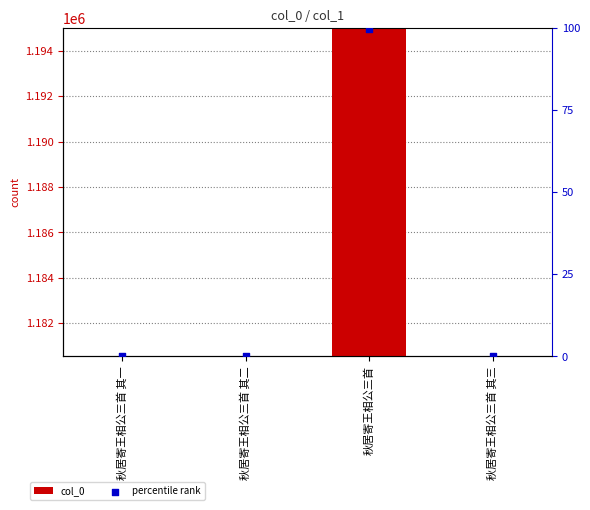

Which series has the largest total across all categories?

col_0